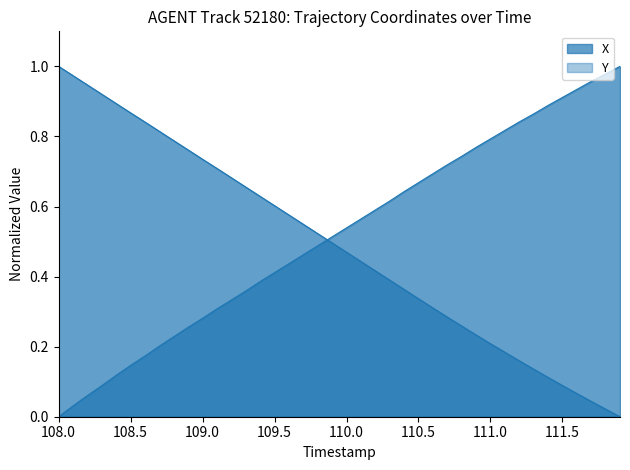

What is the greatest value displayed?

1.0